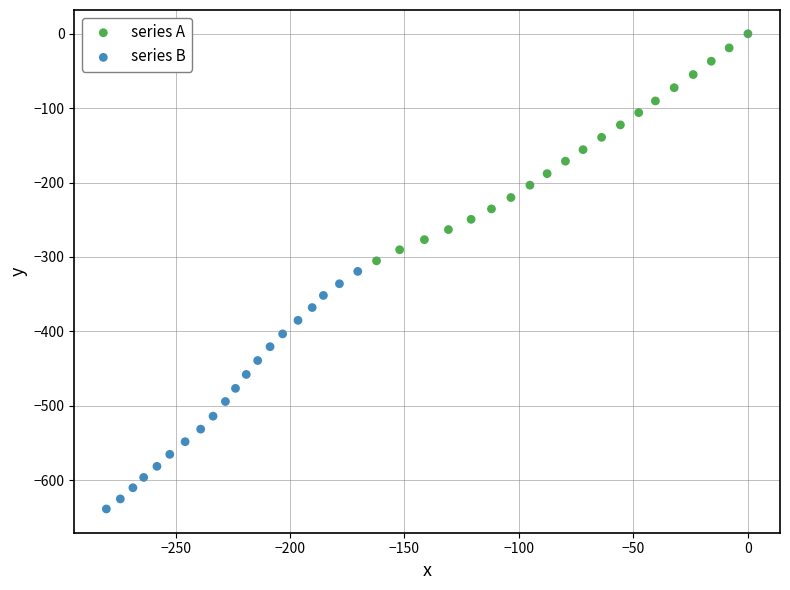

Which series has the largest Y range (max minus min)?

series B